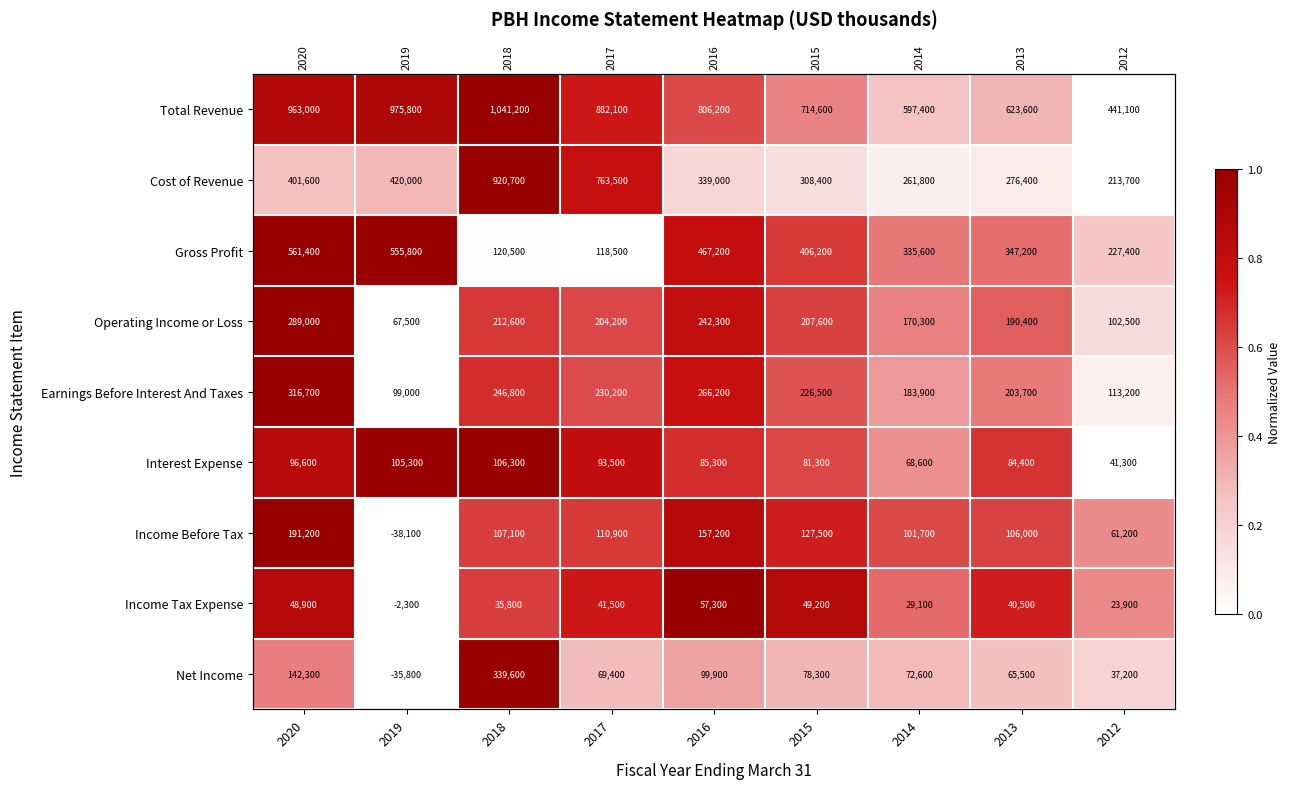

Is the value of Earnings Before Interest And Taxes at 2015 greater than the value of Gross Profit at 2017?

Yes